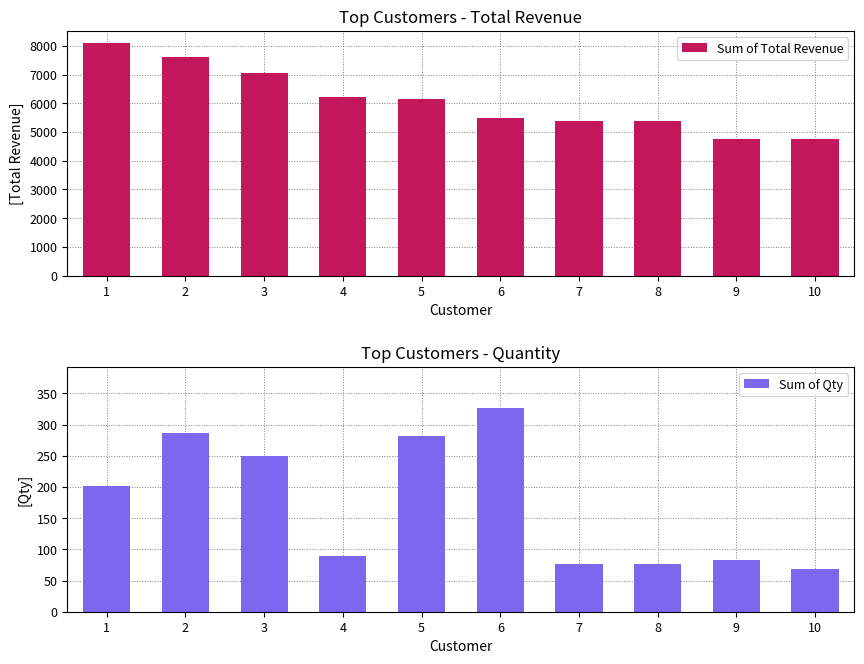

What is the greatest value displayed?

8114